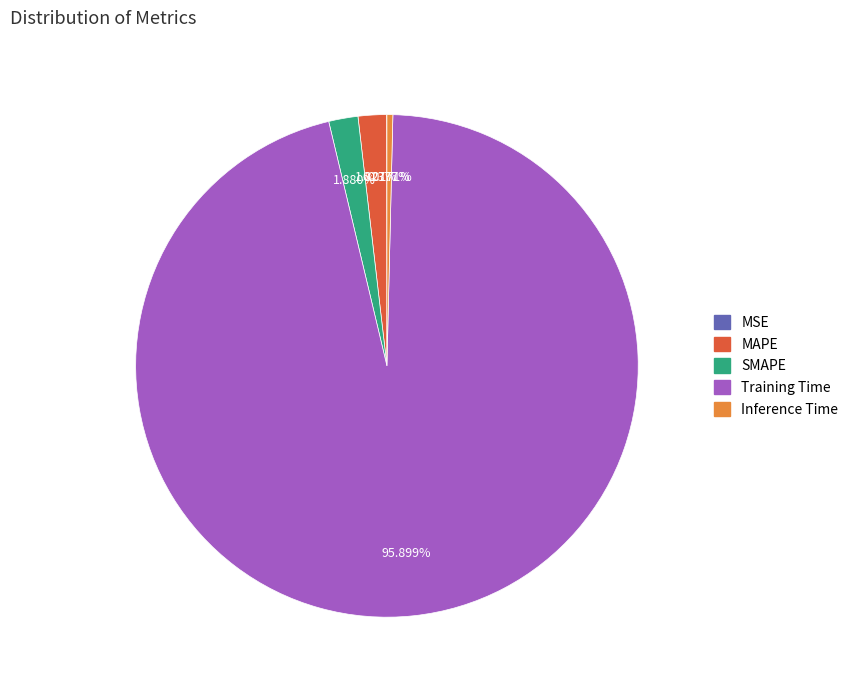

What is the largest slice in the pie chart?

Training Time